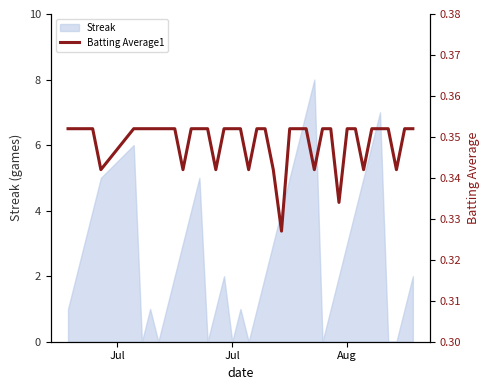

What is the maximum value for Streak?

8